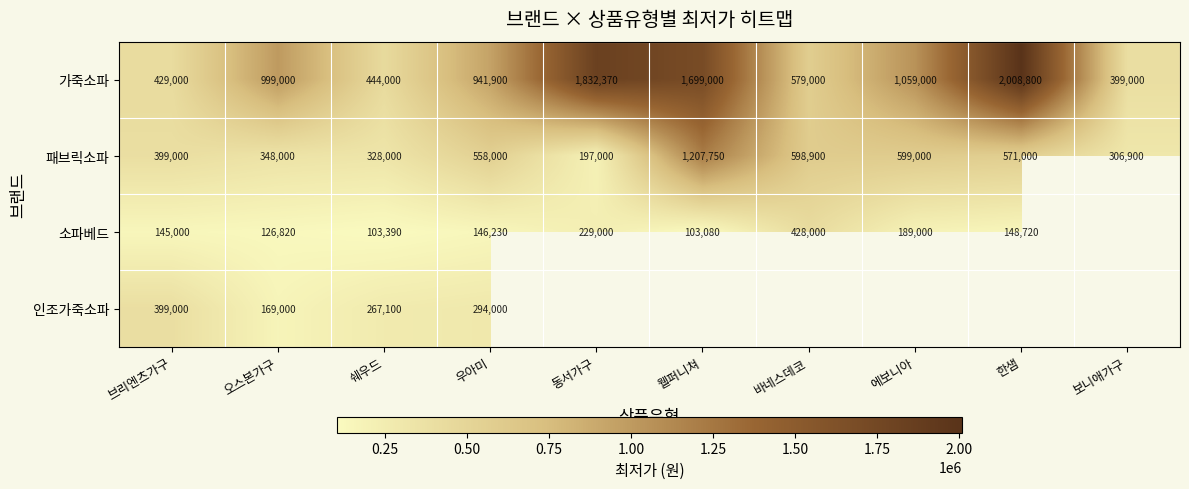

What is the sum of all 가죽소파 values?

10391070